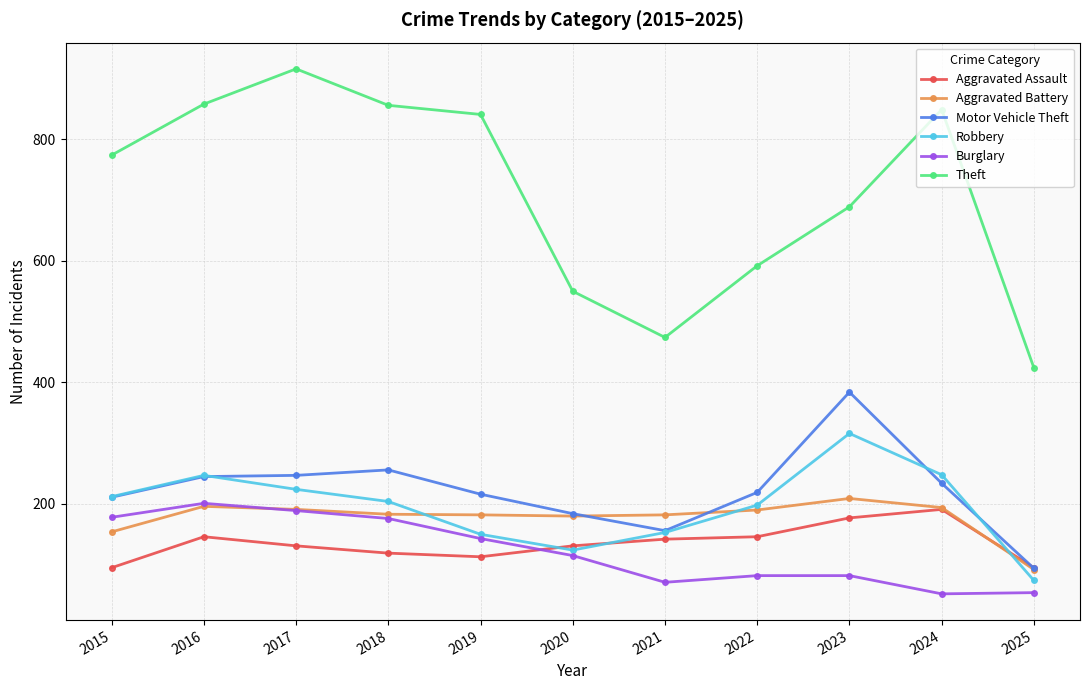

What is the value of the Aggravated Battery point at the 10th from the left?

194